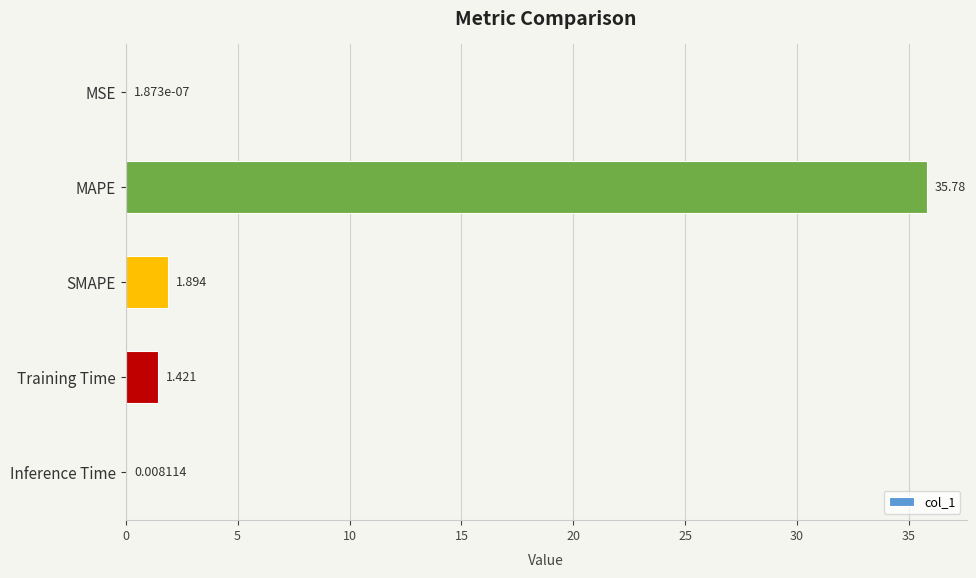

Where is the data nearest to the value 17?

SMAPE